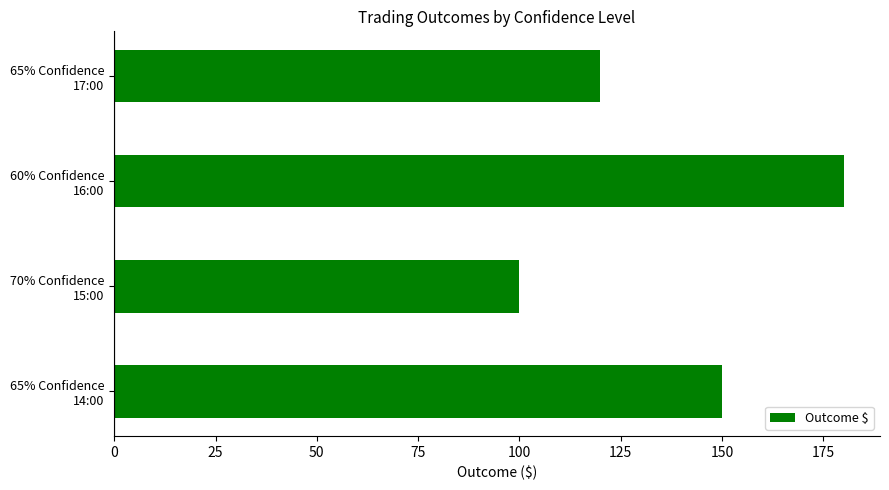

What is the difference between the maximum and minimum values?

80